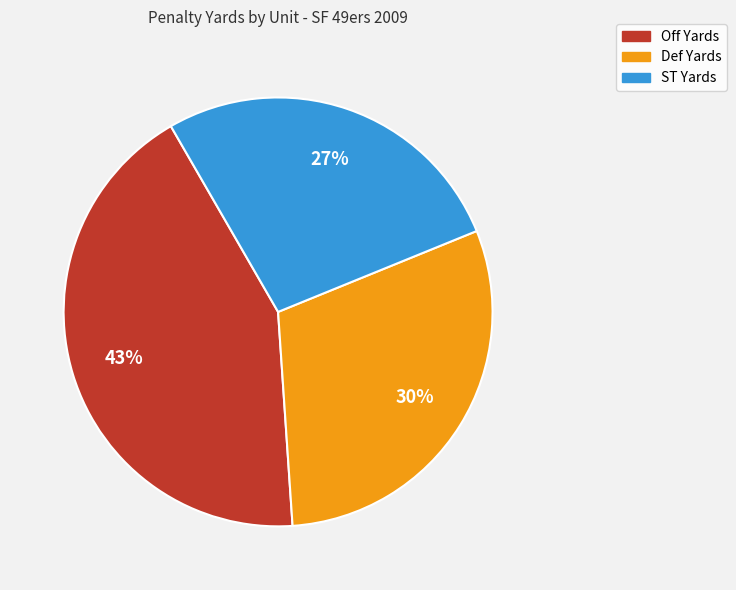

Count the number of slices in the pie.

3